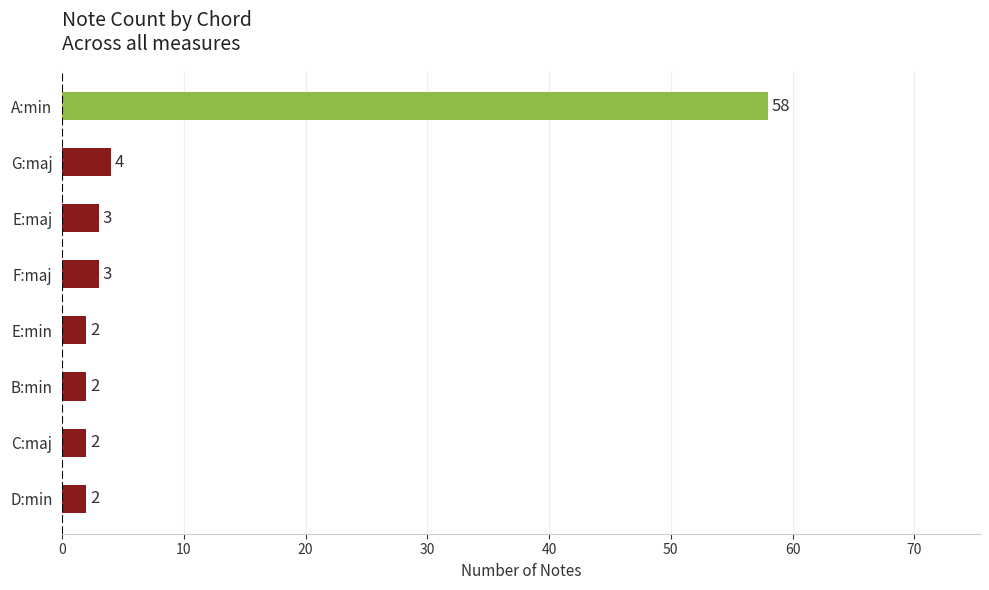

The value at A:min is 35. True or false?

False